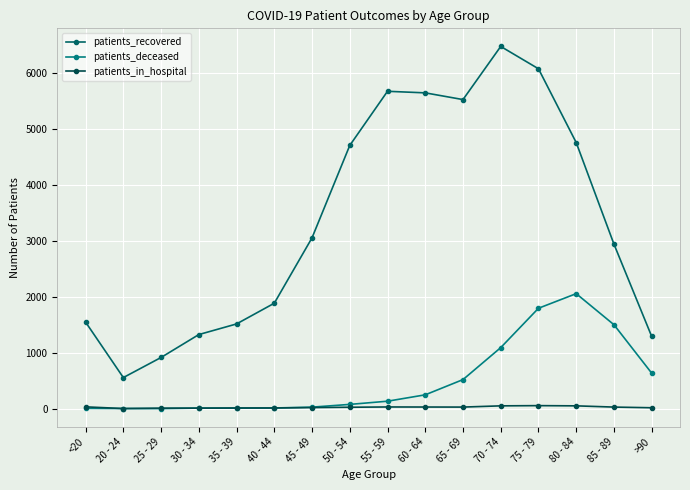

How many interior local peaks does the patients_recovered series have?

2